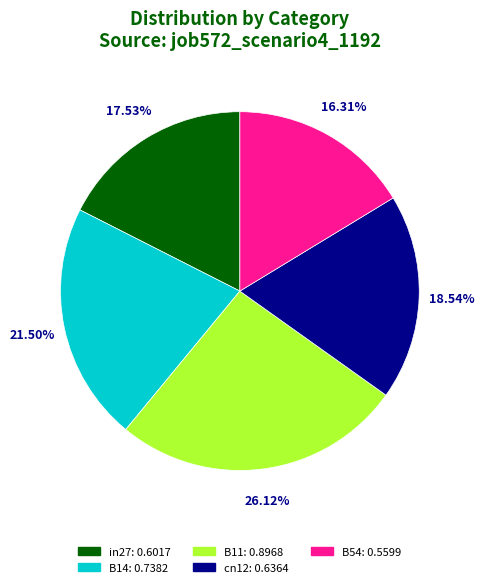

Combined, what portion of the pie is in27 and B54?

33.8%